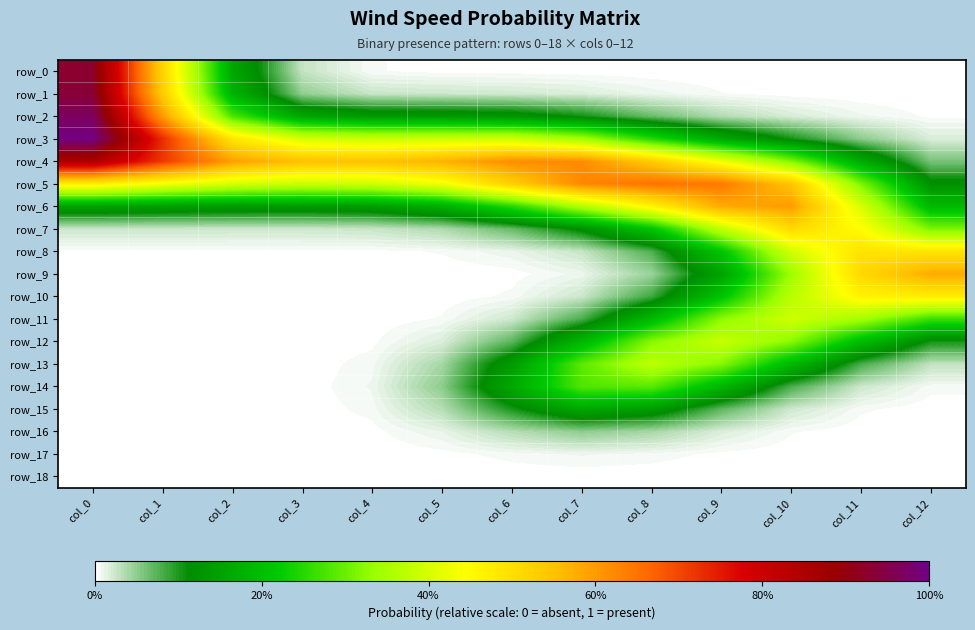

How many positive values does the row_12 series have?

11